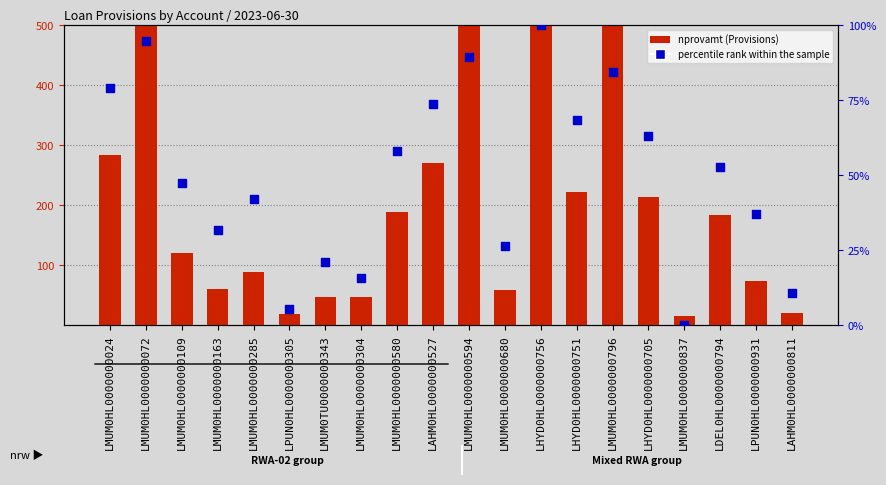

What is the total value across all series at LMUM0HL0000000796?

584.2